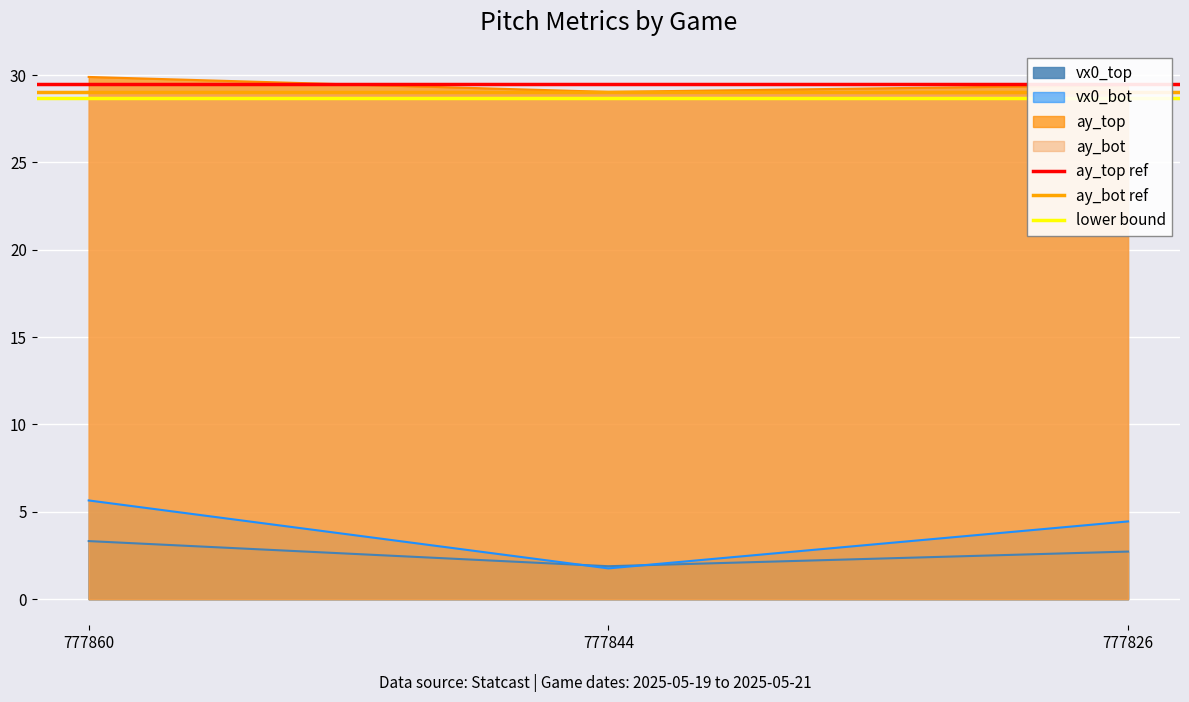

The value of vx0_top at 777844 is 0.7. True or false?

False